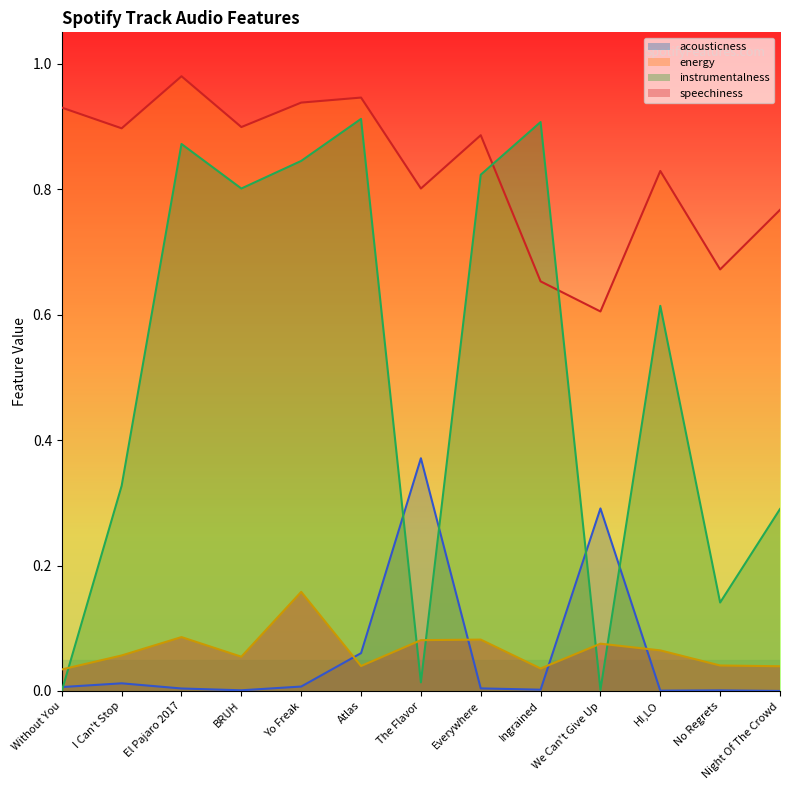

What is the label of the 10th point from the left?

We Can't Give Up